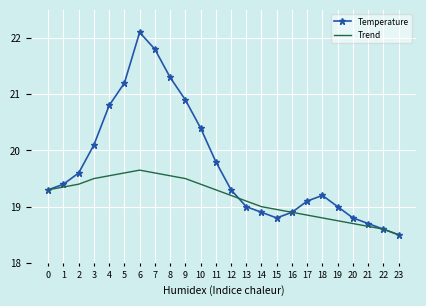

Is it true that Temperature equals 19.2 at 18?

True